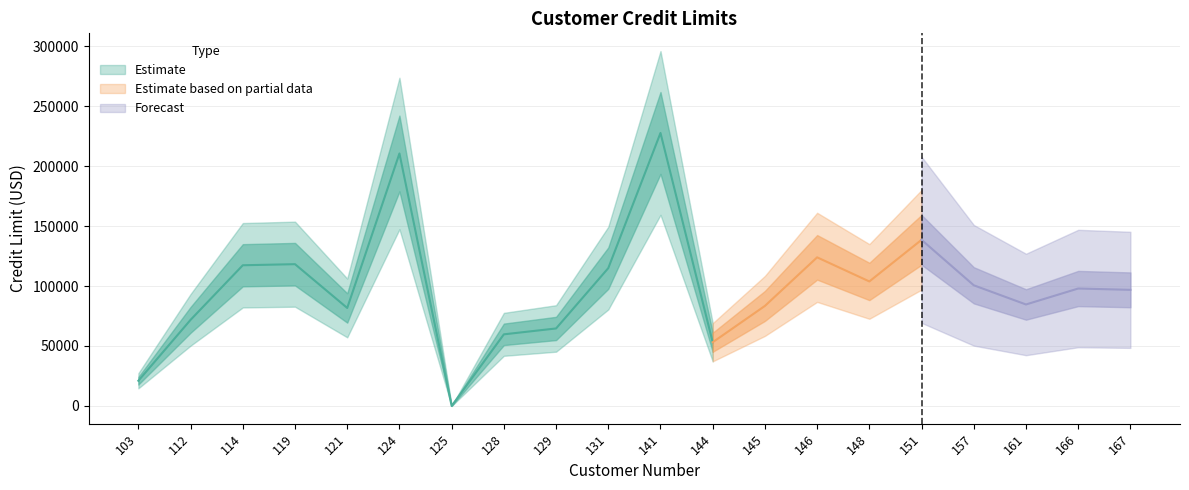

What is the value of the 20th point from the left?

96800